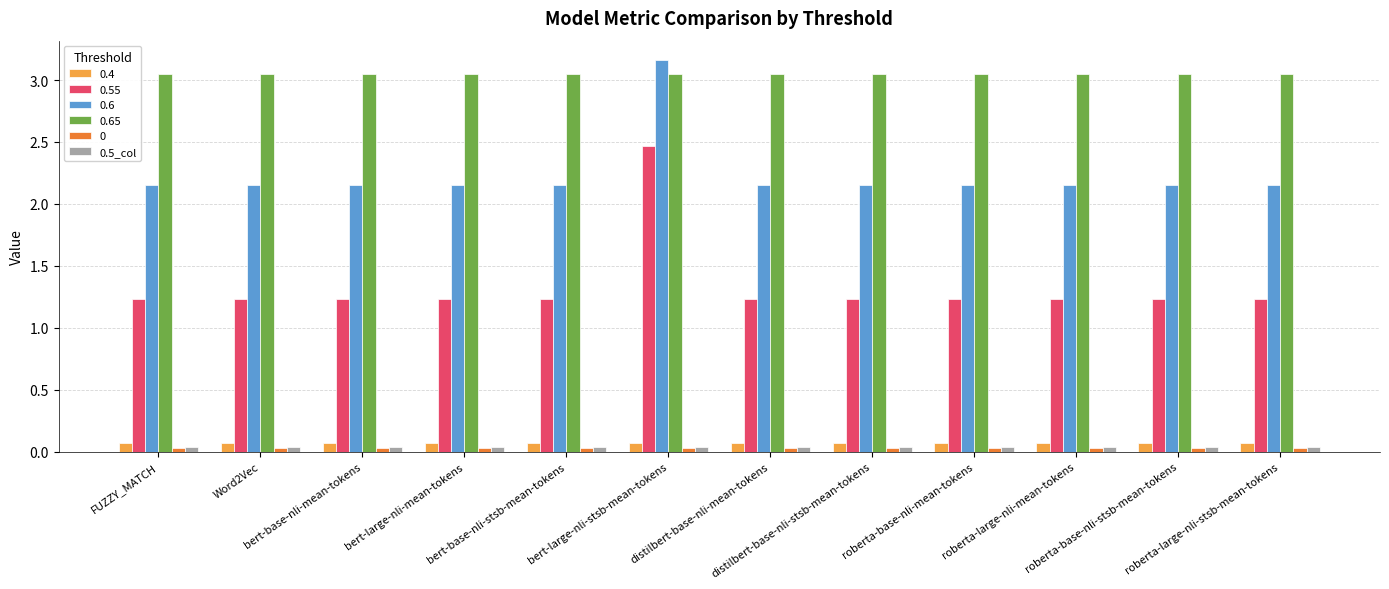

At how many categories does at least one series exceed 2?

12